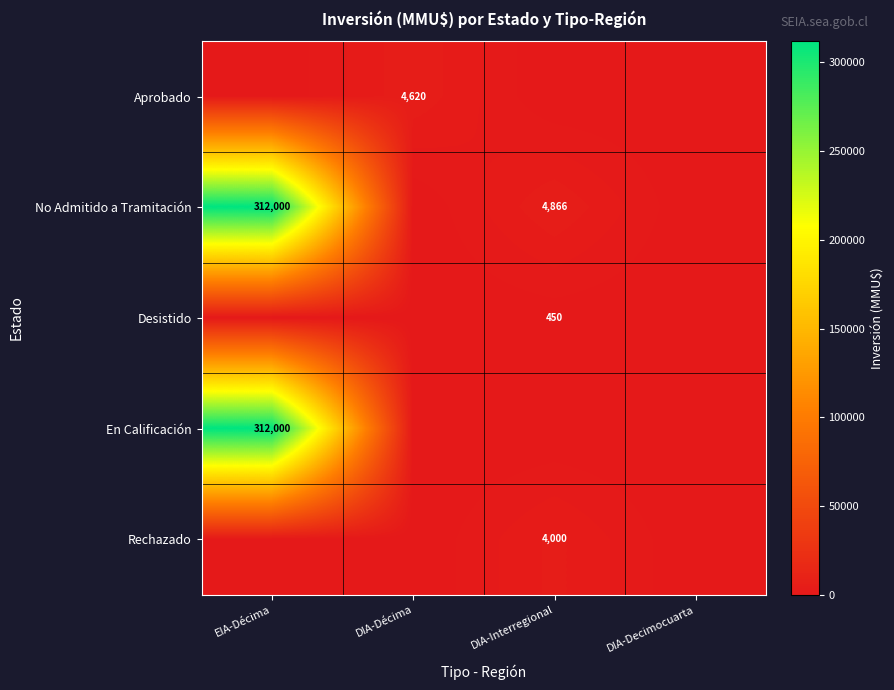

Is it true that Rechazado equals 2147 at DIA-Interregional?

False